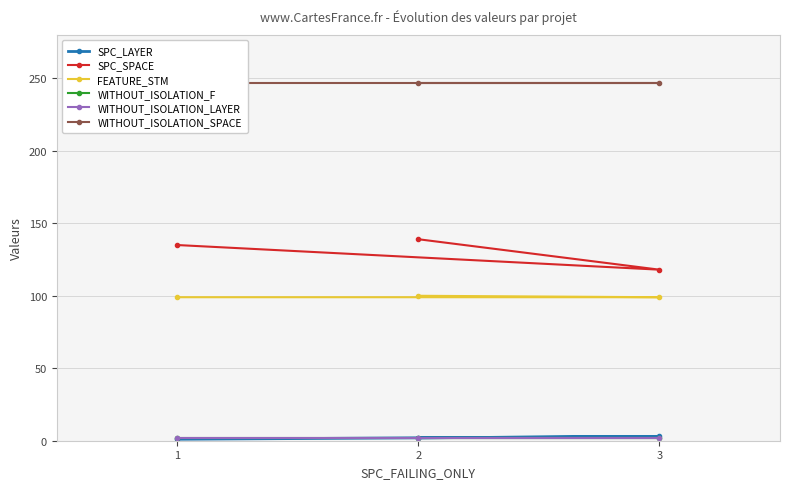

Is the value of FEATURE_STM at 1 greater than the value of WITHOUT_ISOLATION_SPACE at 2?

No